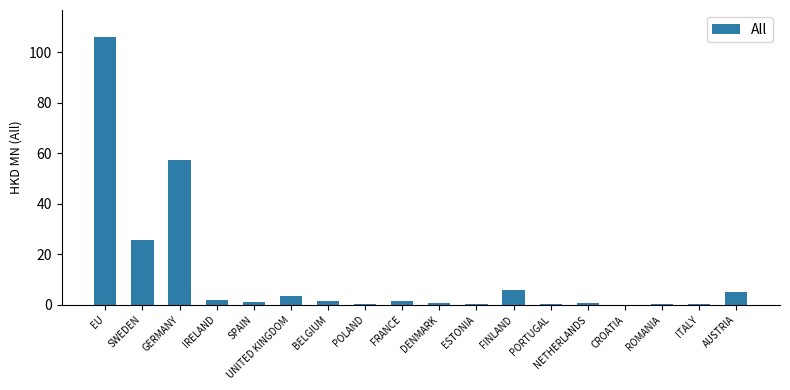

What is the sum of all values?

211.8